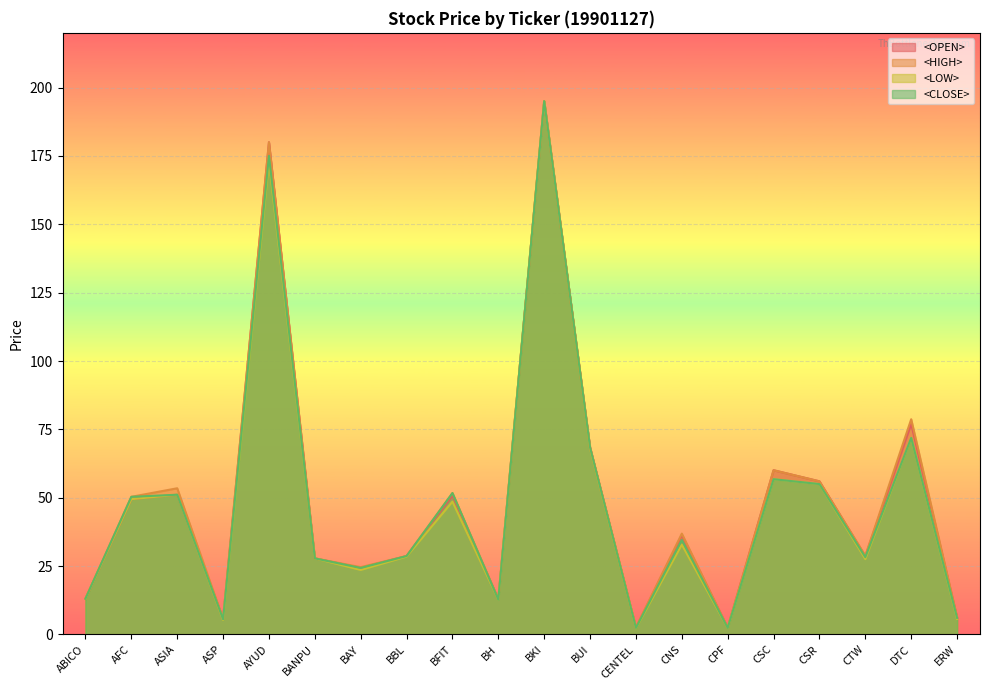

Which category has the highest value in the <HIGH> series?

BKI